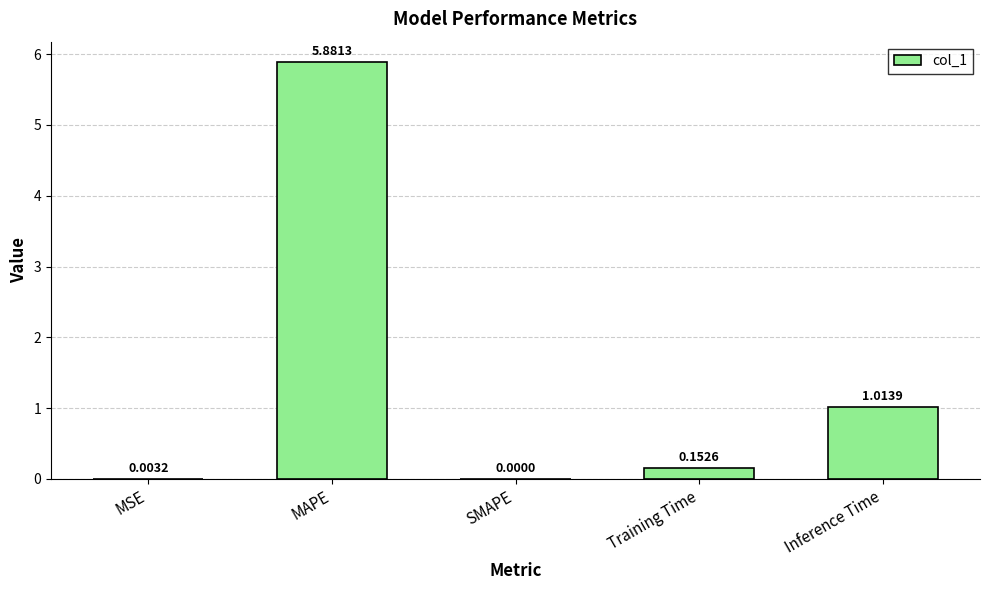

Does the chart contain stacked bars?

No